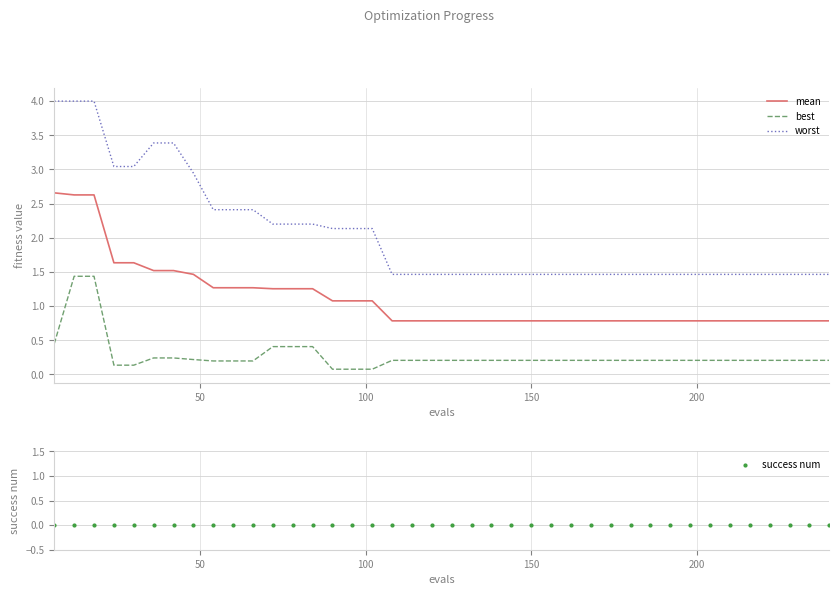

What is the lowest value of the worst series?

1.5